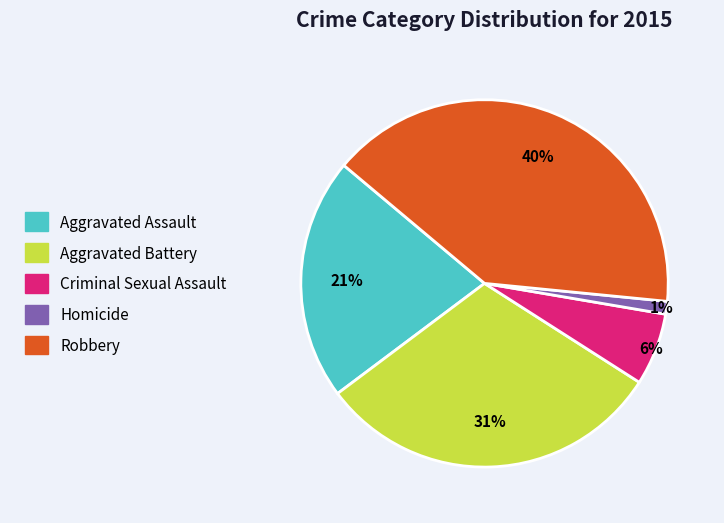

Is there any slice that represents more than half of the pie?

No